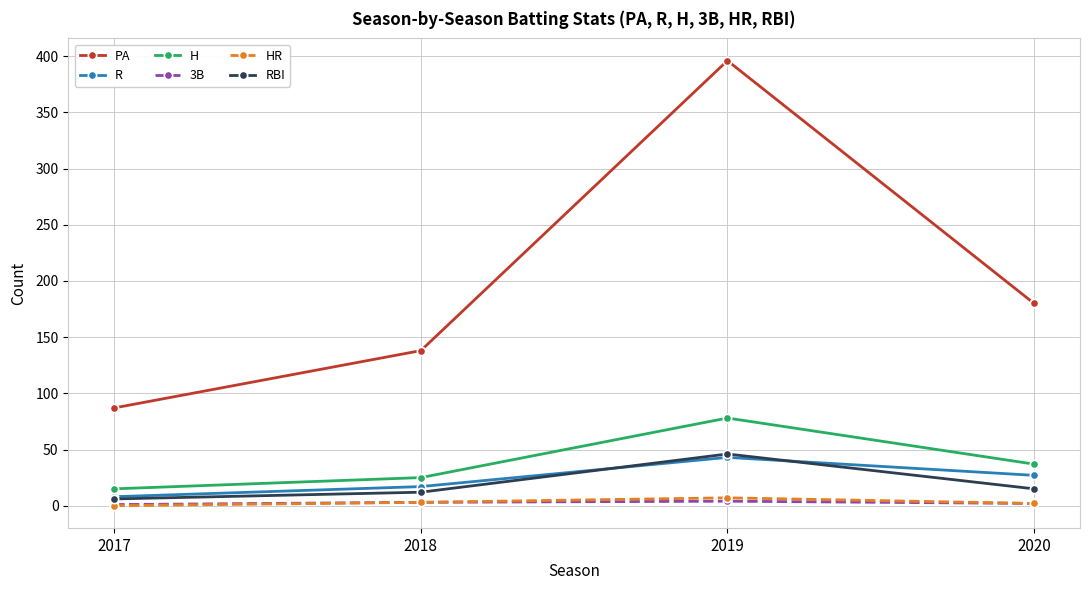

Which label corresponds to the largest value in the chart?

2019